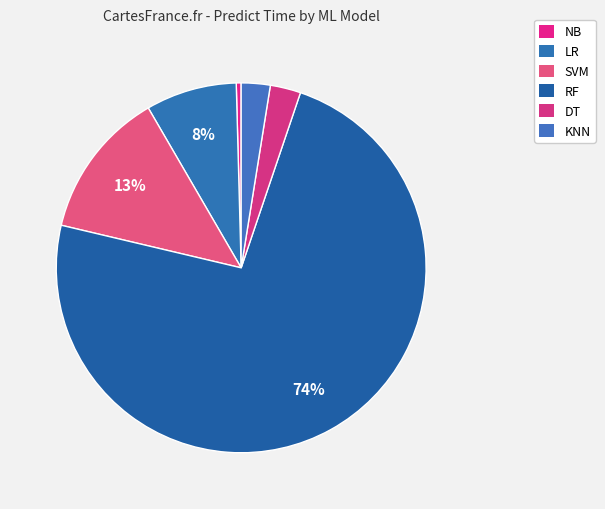

How many slices are in this pie chart?

6